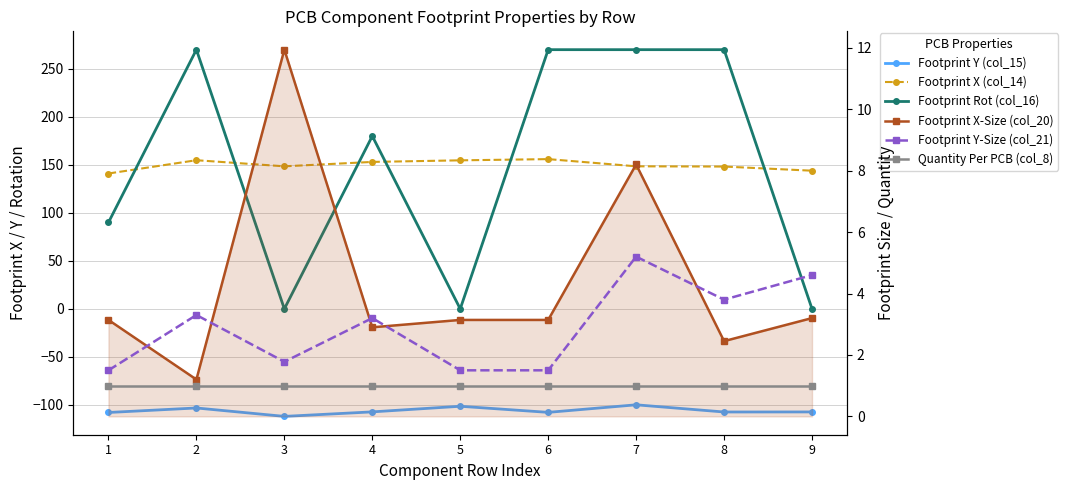

List the series in order of their peak value, lowest first.

Footprint Y (col_15), Quantity Per PCB (col_8), Footprint Y-Size (col_21), Footprint X-Size (col_20), Footprint X (col_14), Footprint Rot (col_16)